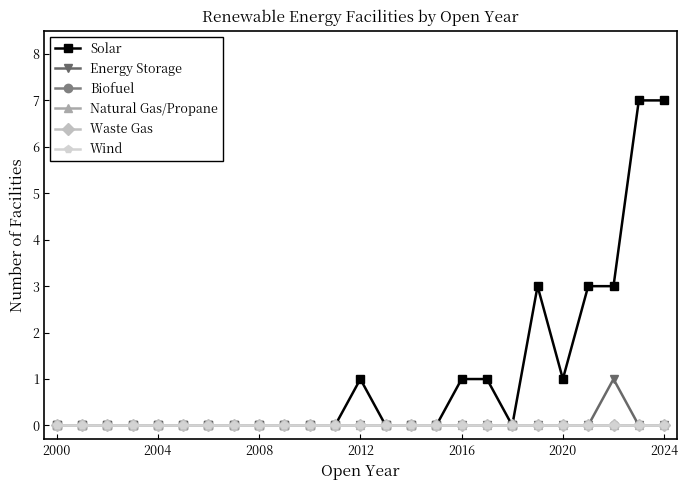

True or false: Energy Storage and Natural Gas/Propane cross at least once.

False